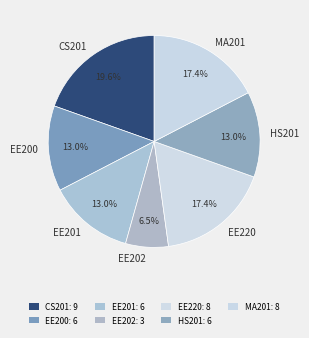

To the nearest percent, what is the combined percentage of MA201 and EE201?

30%